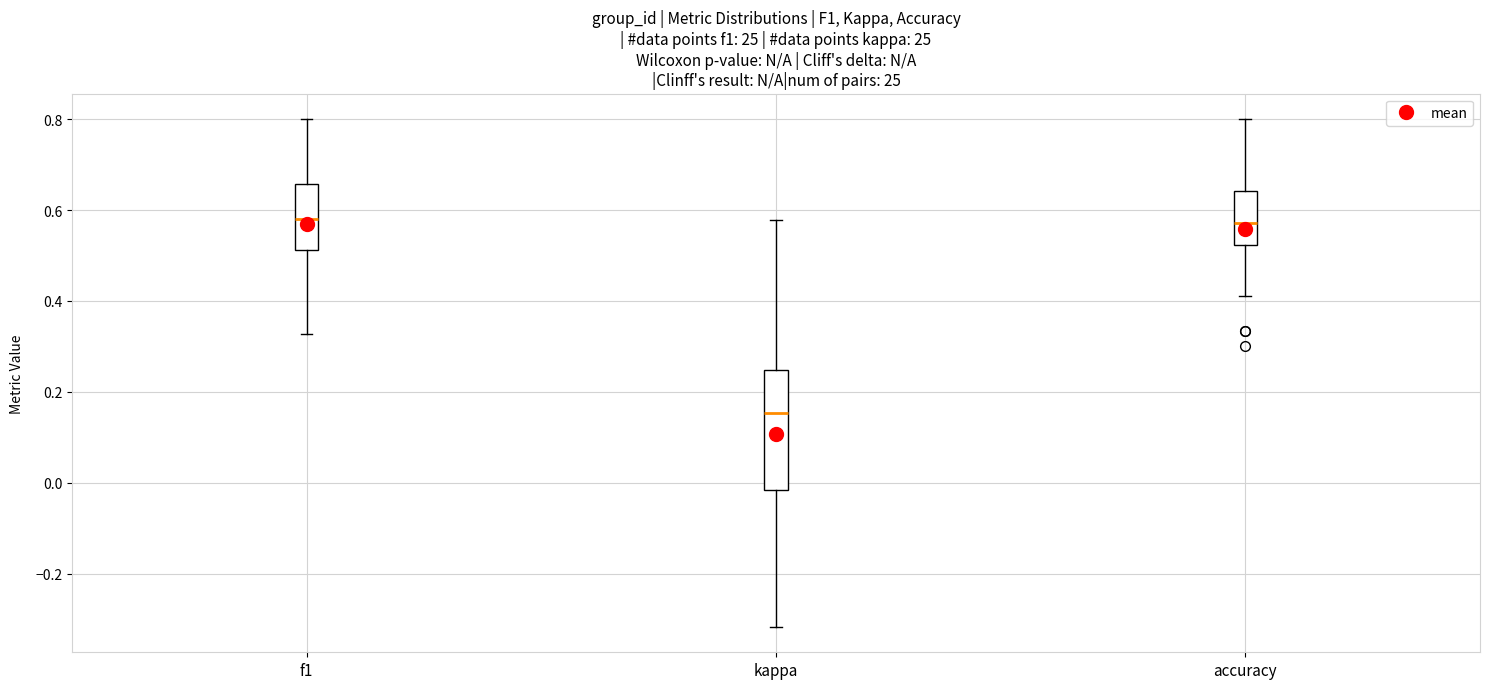

Where is the lower edge of the box for accuracy on the y-axis? The values are not printed on the chart, so give them approximately, as read against the axis.

0.52